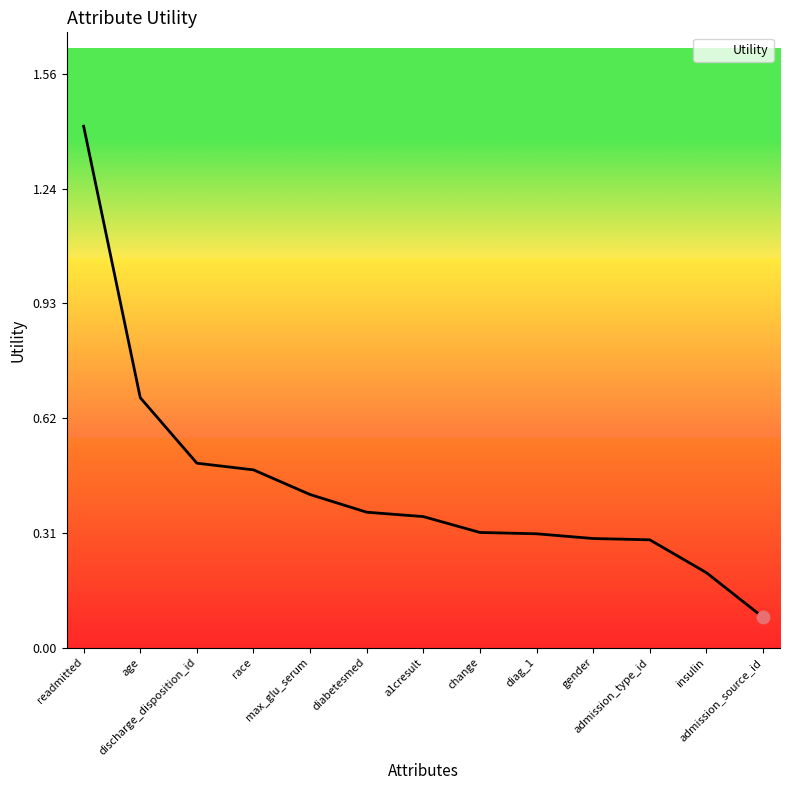

What is the change in value from age to insulin?

-0.5